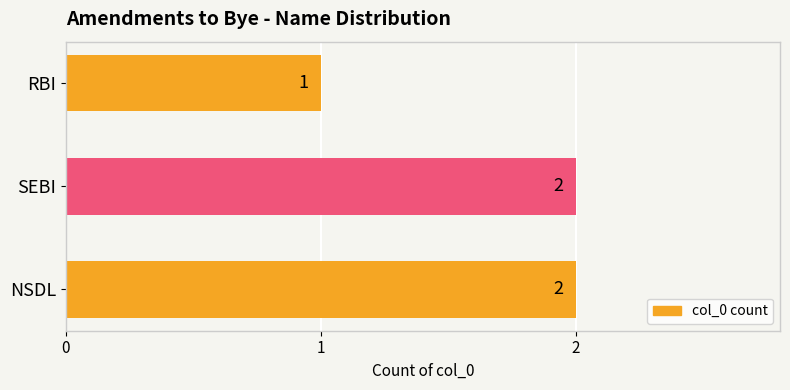

Reading top to bottom, list all the values displayed in this chart.

RBI=1	SEBI=2	NSDL=2